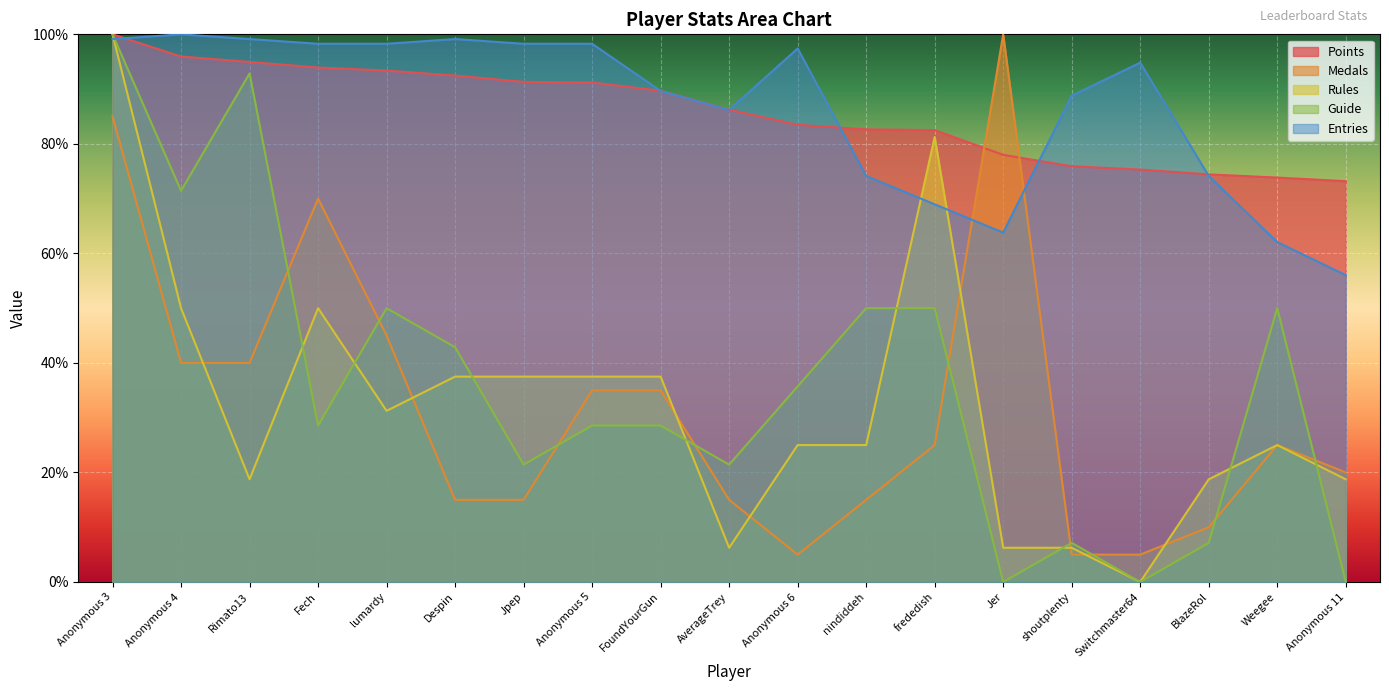

What value does the Medals series have at Anonymous 6?

5.0